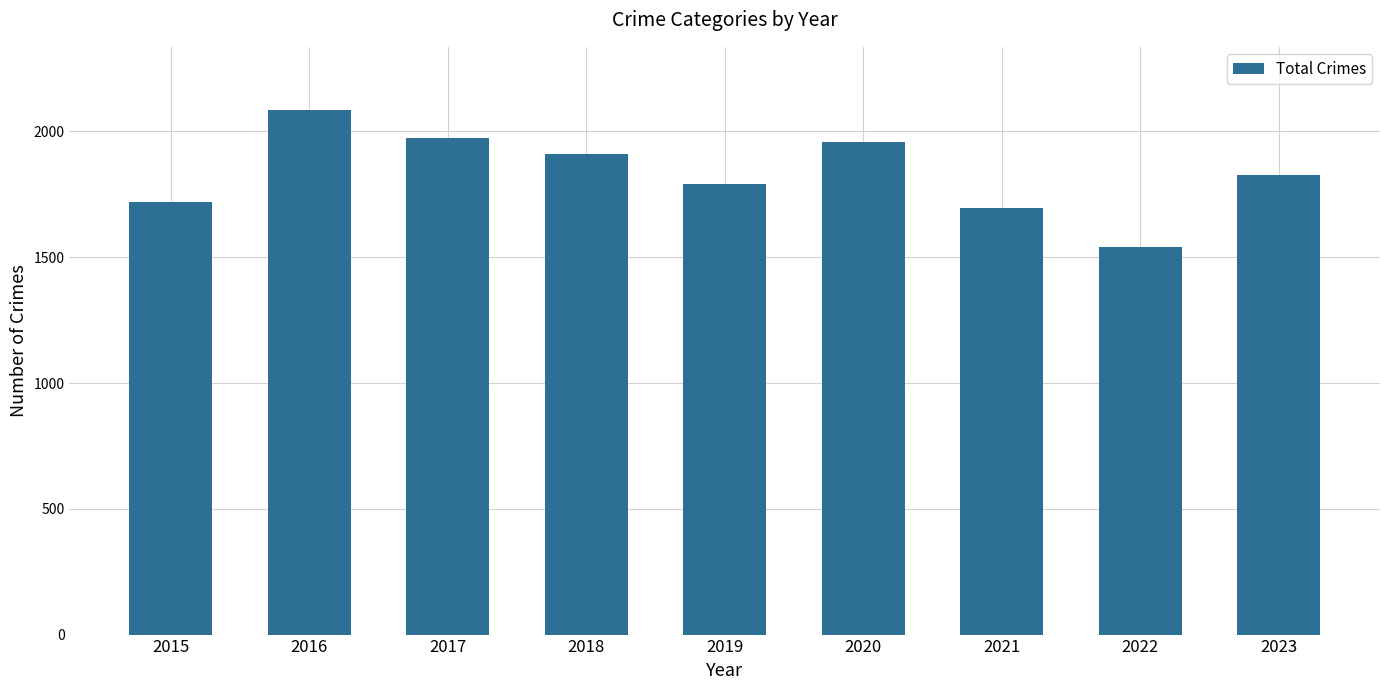

Reading left to right, what are all the values shown in this chart?

1719	2086	1972	1912	1792	1959	1695	1542	1828